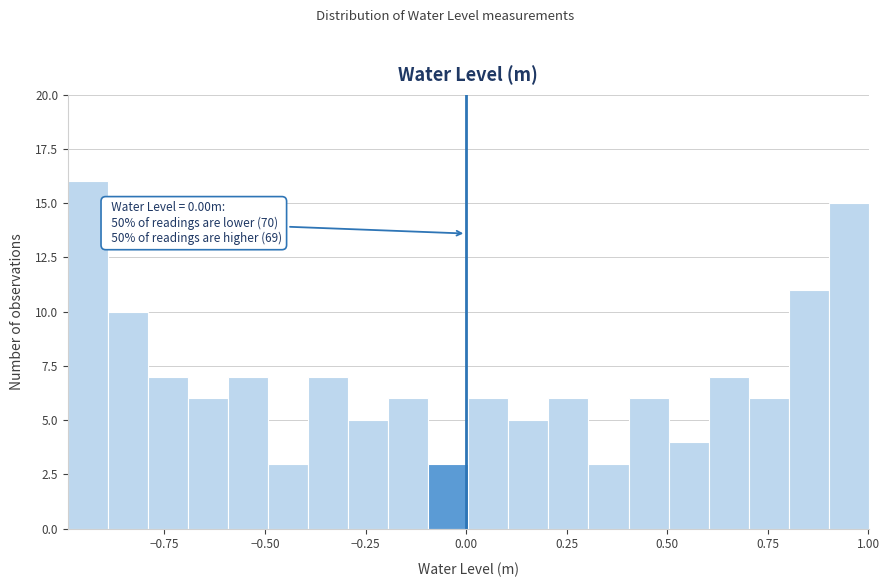

Read against the x-axis, roughly where is the centre of the tallest bar?

-0.95